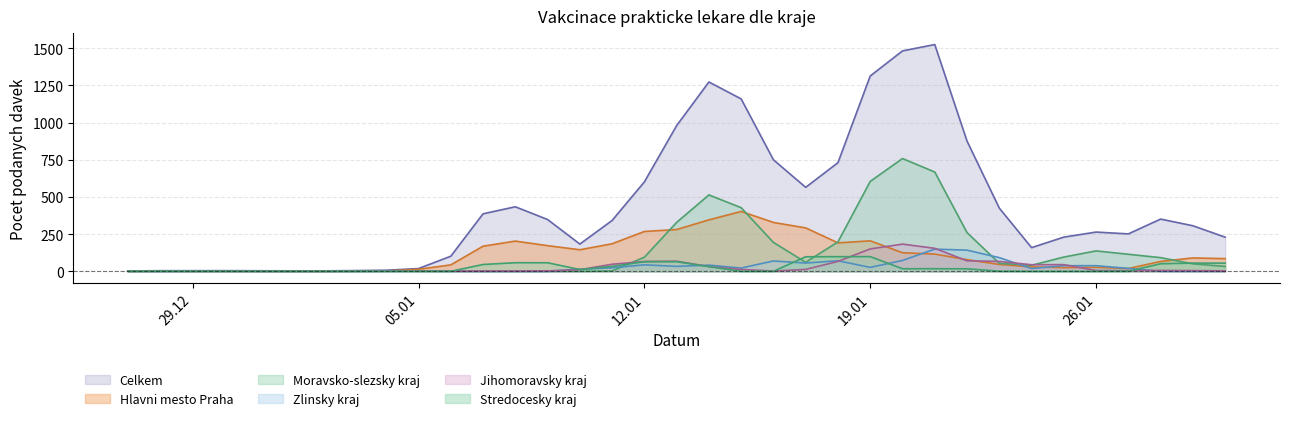

Which category has the highest value in the Hlavni mesto Praha series?

15.01.2021